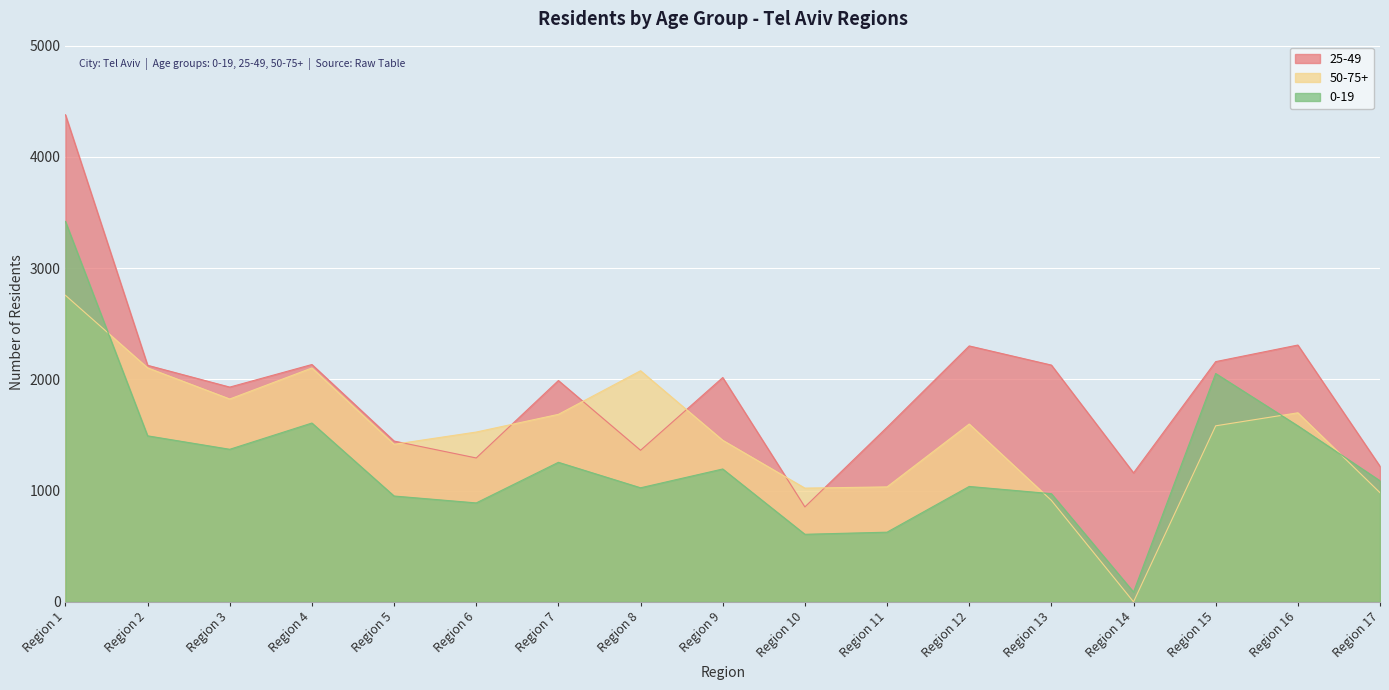

The value of 0-19 at Region 16 is 838. True or false?

False